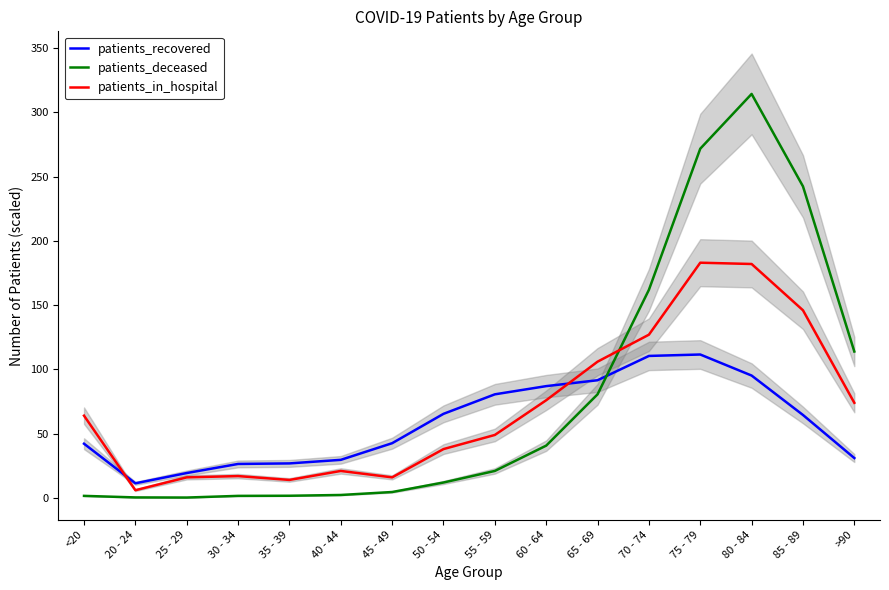

At which label does patients_in_hospital reach its peak?

75 - 79